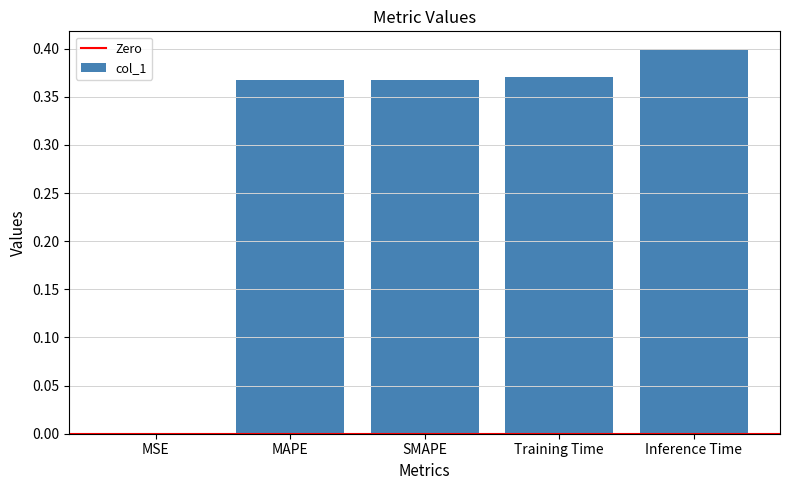

Which has a higher value, Inference Time or SMAPE?

Inference Time